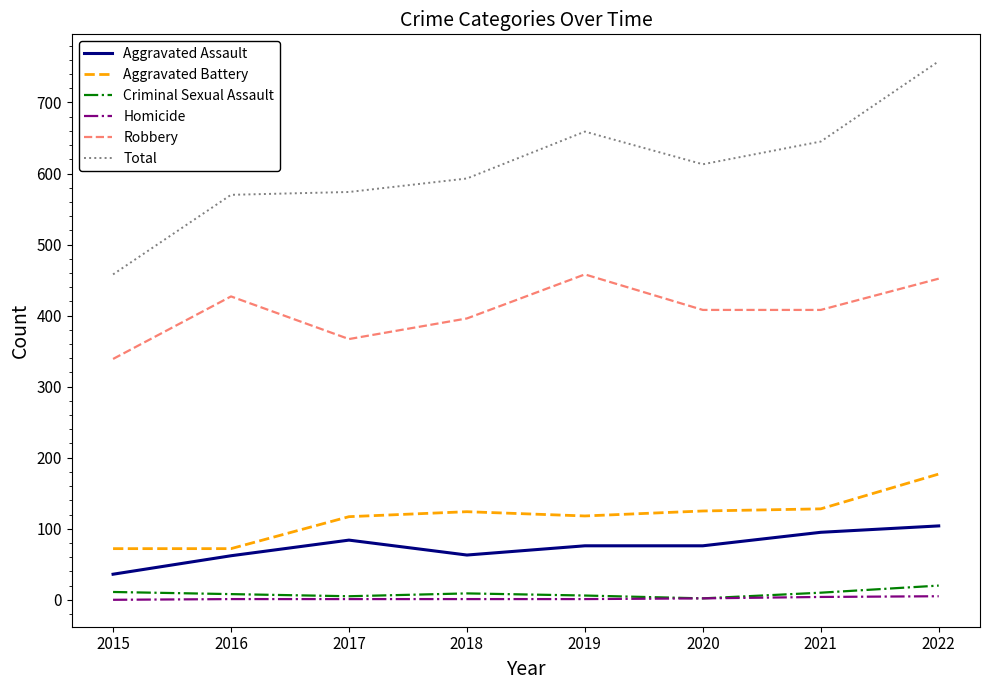

At which category is the sum across all series the highest?

2022